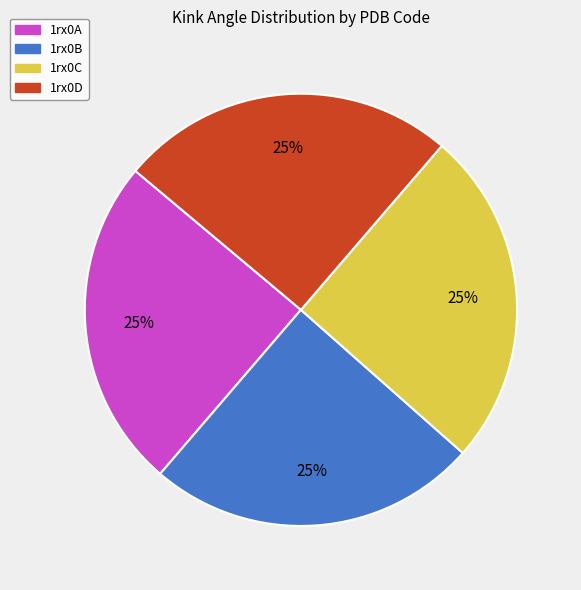

To the nearest percent, what portion does 1rx0C represent?

25%